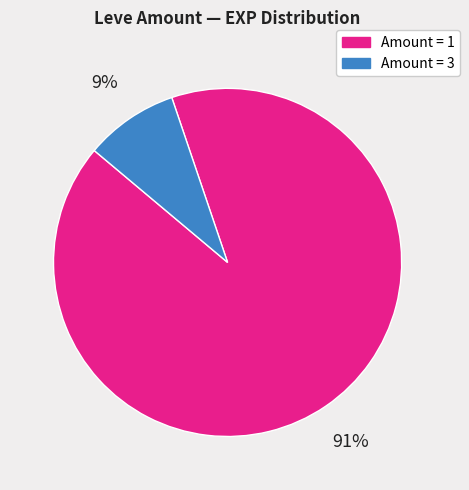

Is there any slice that represents more than half of the pie?

Yes